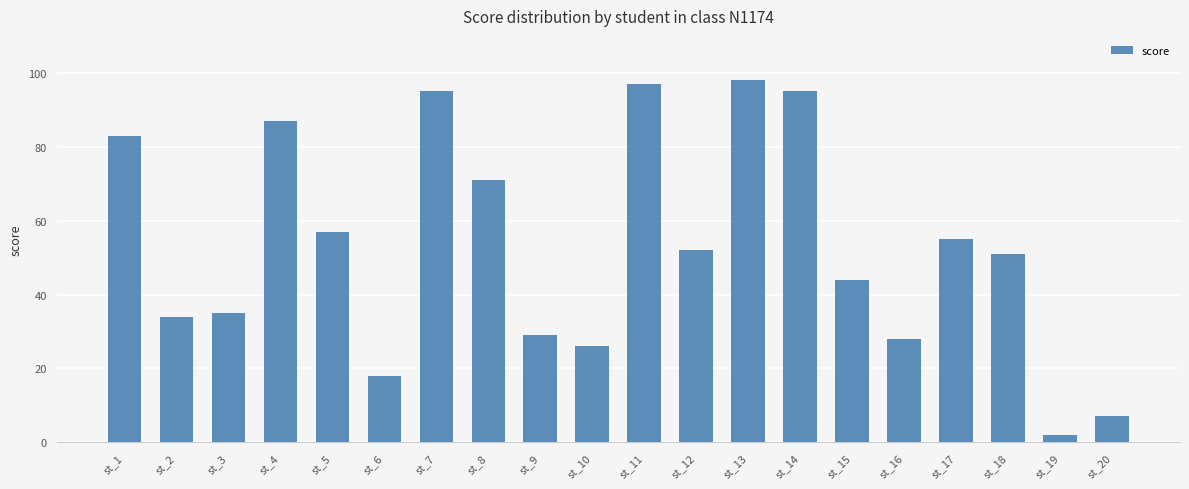

Reading right to left, extract all data points from this chart.

st_20=7	st_19=2	st_18=51	st_17=55	st_16=28	st_15=44	st_14=95	st_13=98	st_12=52	st_11=97	st_10=26	st_9=29	st_8=71	st_7=95	st_6=18	st_5=57	st_4=87	st_3=35	st_2=34	st_1=83